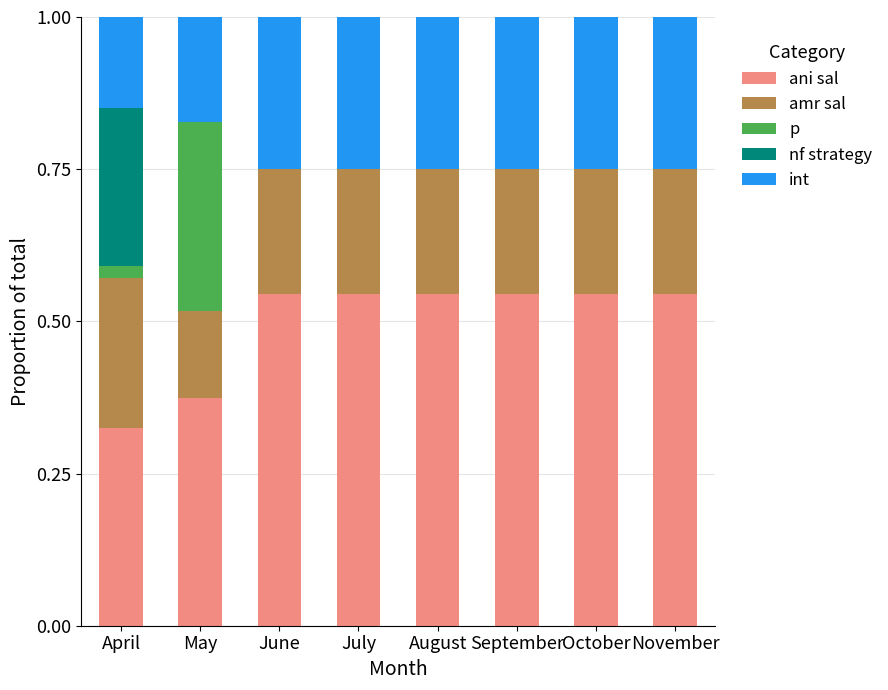

The value of ani sal at October is 0.8. True or false?

False